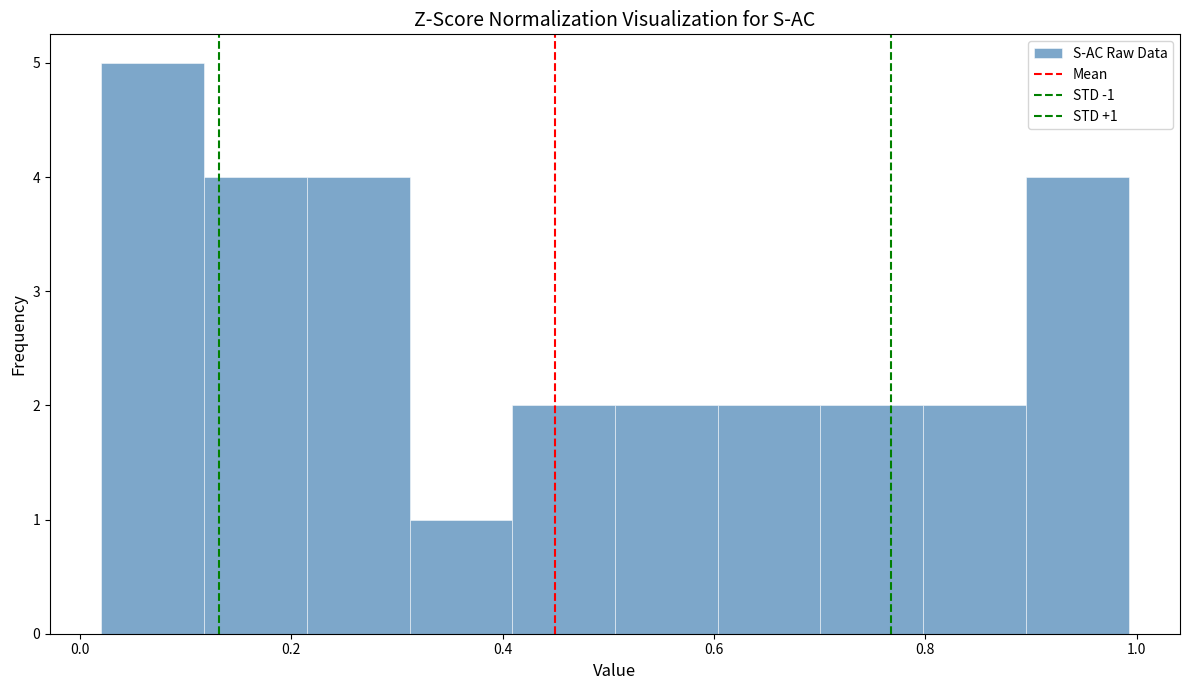

Over which range of the x-axis is the bar tallest?

0.02 to 0.12